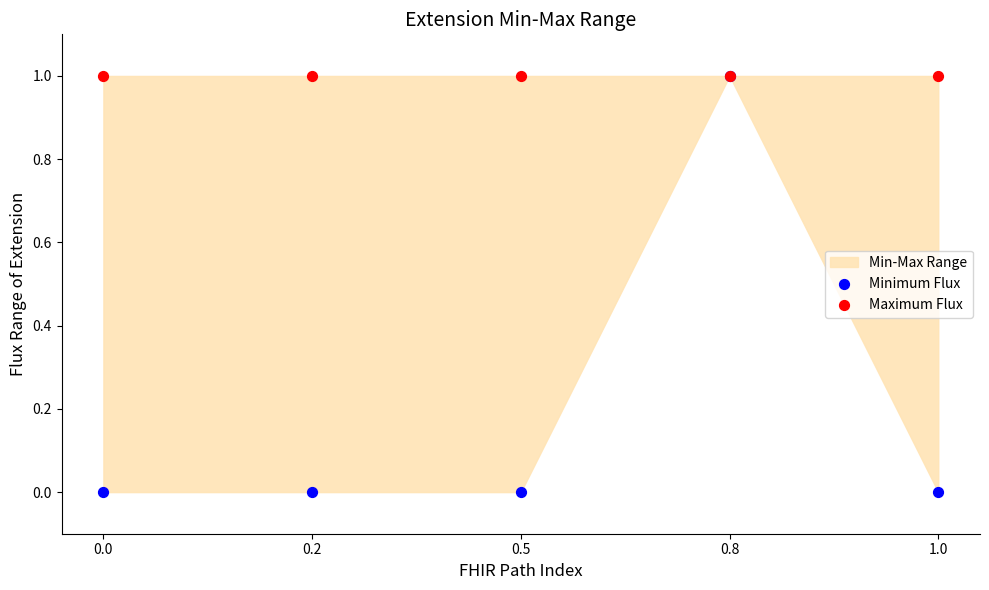

Which series has the widest spread of Y values?

Minimum Flux